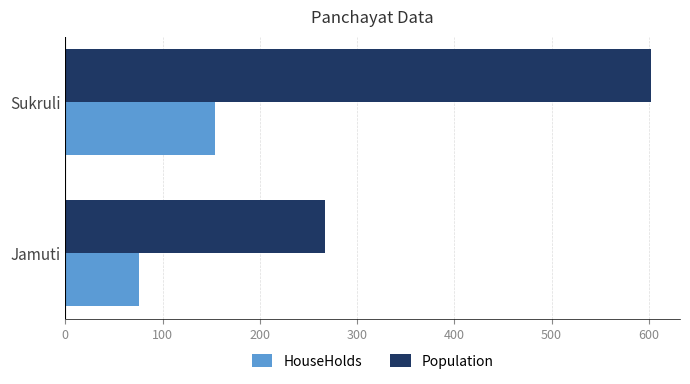

What is the spread (max minus min) of values at Sukruli?

448